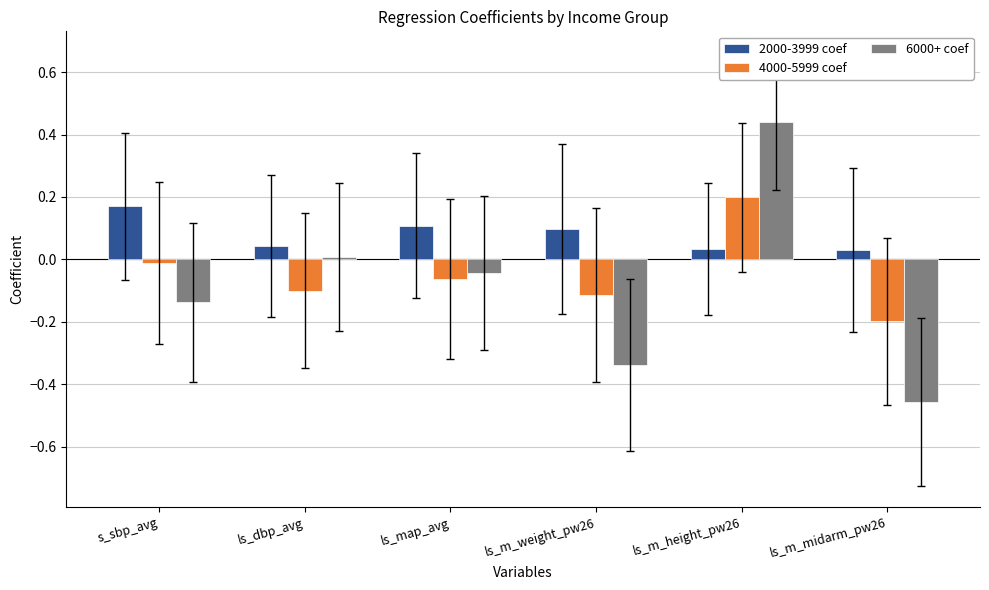

List the labels in order of 6000+ coef value, largest first.

ls_m_height_pw26, ls_dbp_avg, ls_map_avg, s_sbp_avg, ls_m_weight_pw26, ls_m_midarm_pw26